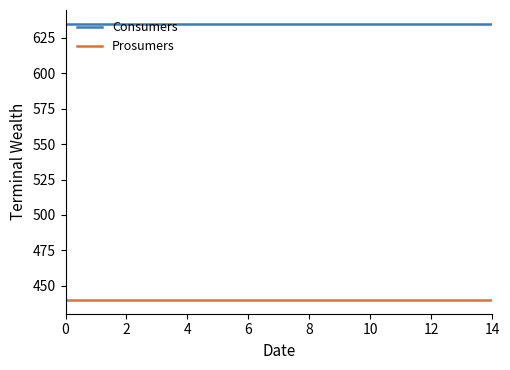

What are all the series names shown in the legend?

Consumers, Prosumers